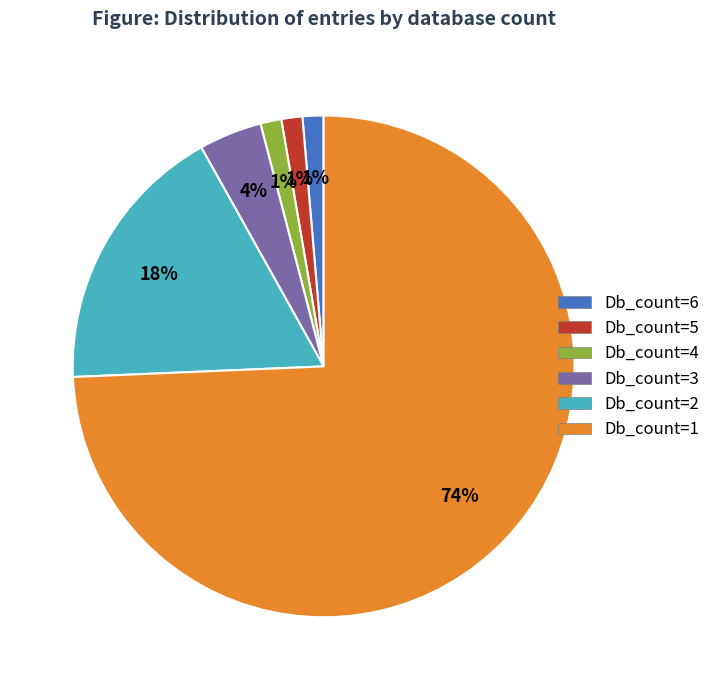

Between Db_count=2 and Db_count=3, which is larger?

Db_count=2